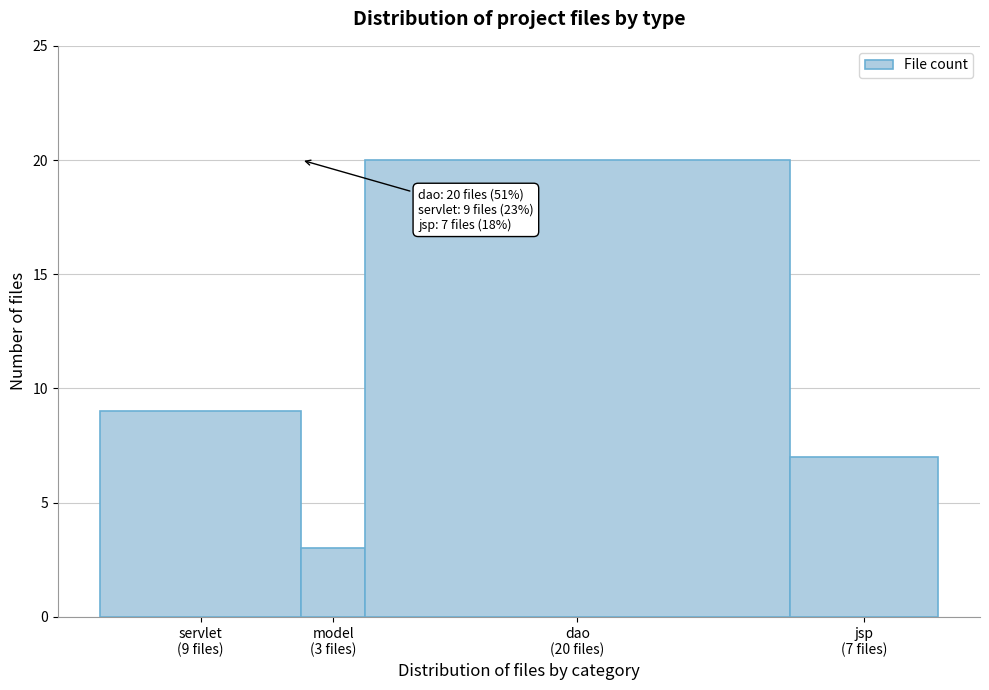

Reading left to right, transcribe all the data shown in this chart.

9	3	20	7